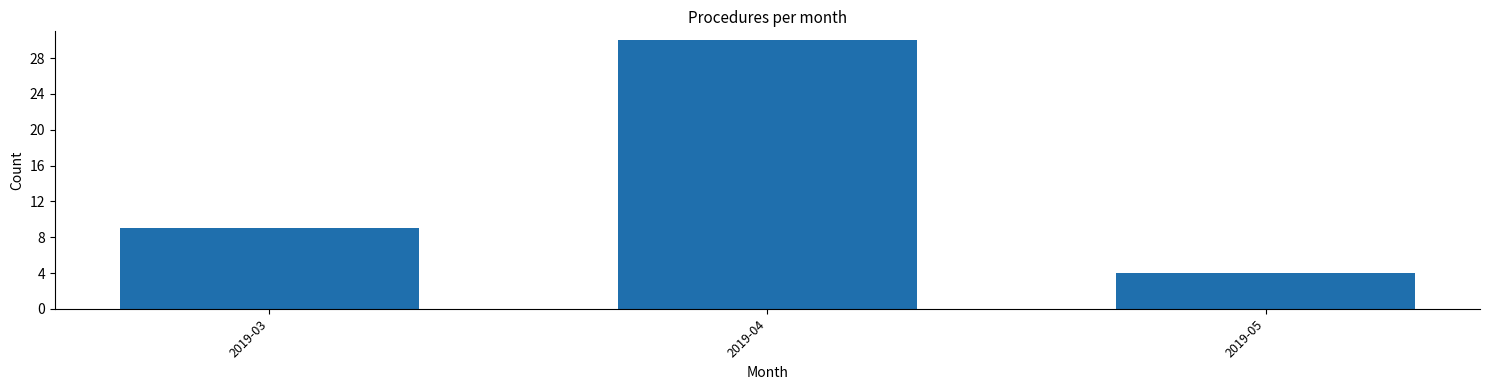

Reading left to right, extract all data points from this chart.

9	30	4